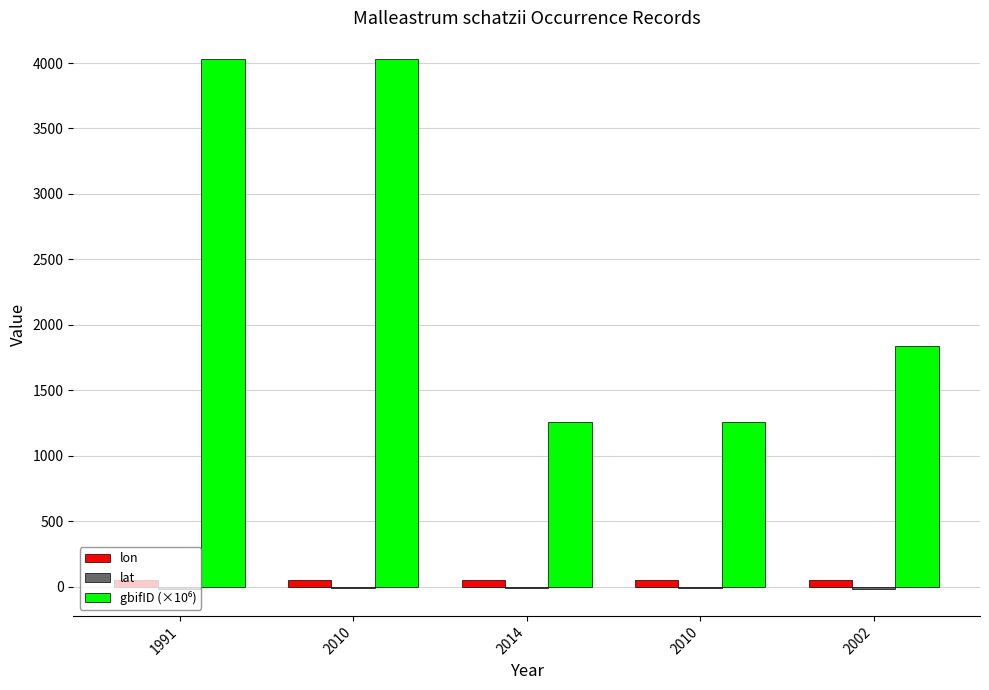

Reading right to left, list all the values displayed in this chart.

lon: 2002=48.7	2010=50.0	2014=50.0	2010=50.0	1991=47.4
lat: 2002=-17.8	2010=-14.2	2014=-14.1	2010=-14.2	1991=-21.3
gbifID (×10⁶): 2002=1839.4	2010=1257.7	2014=1258.0	2010=4031.8	1991=4031.3